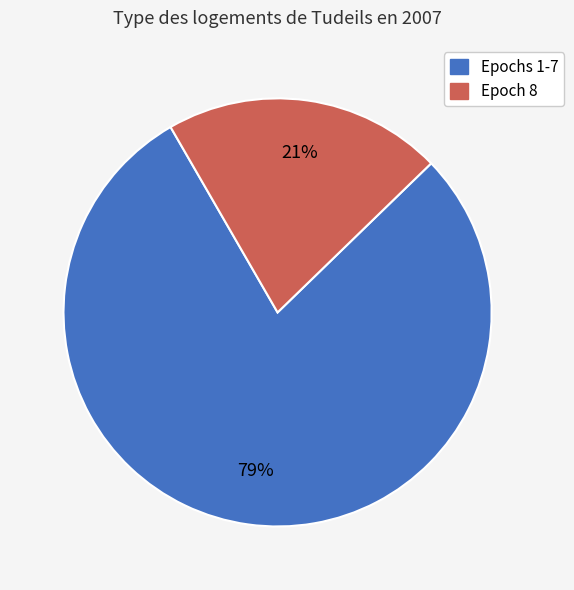

To the nearest percent, what is the difference between the largest and smallest slice percentages?

58%